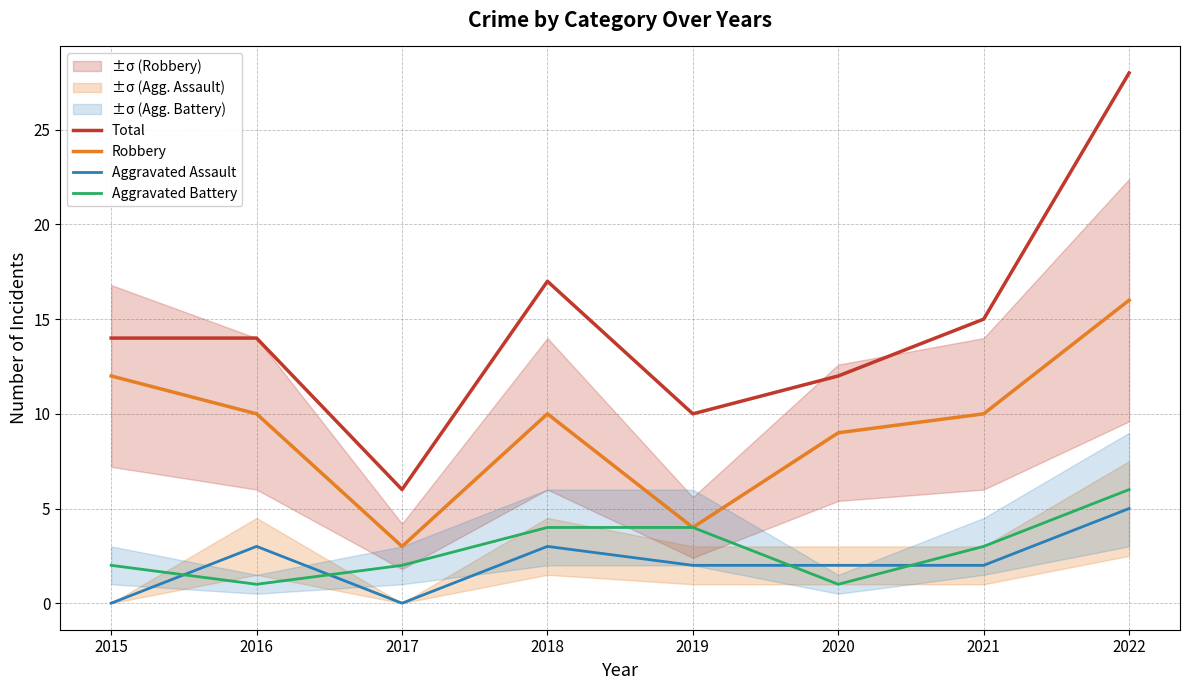

What is the value of the Total point at the 7th from the left?

15